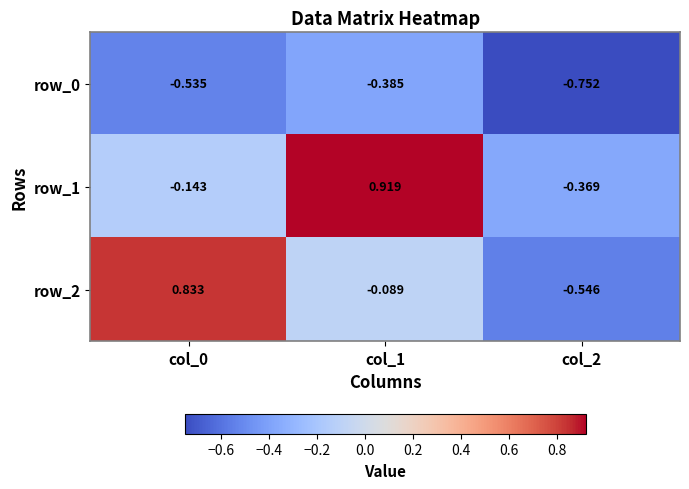

Is the value of row_1 at col_1 greater than the value of row_0 at col_2?

Yes